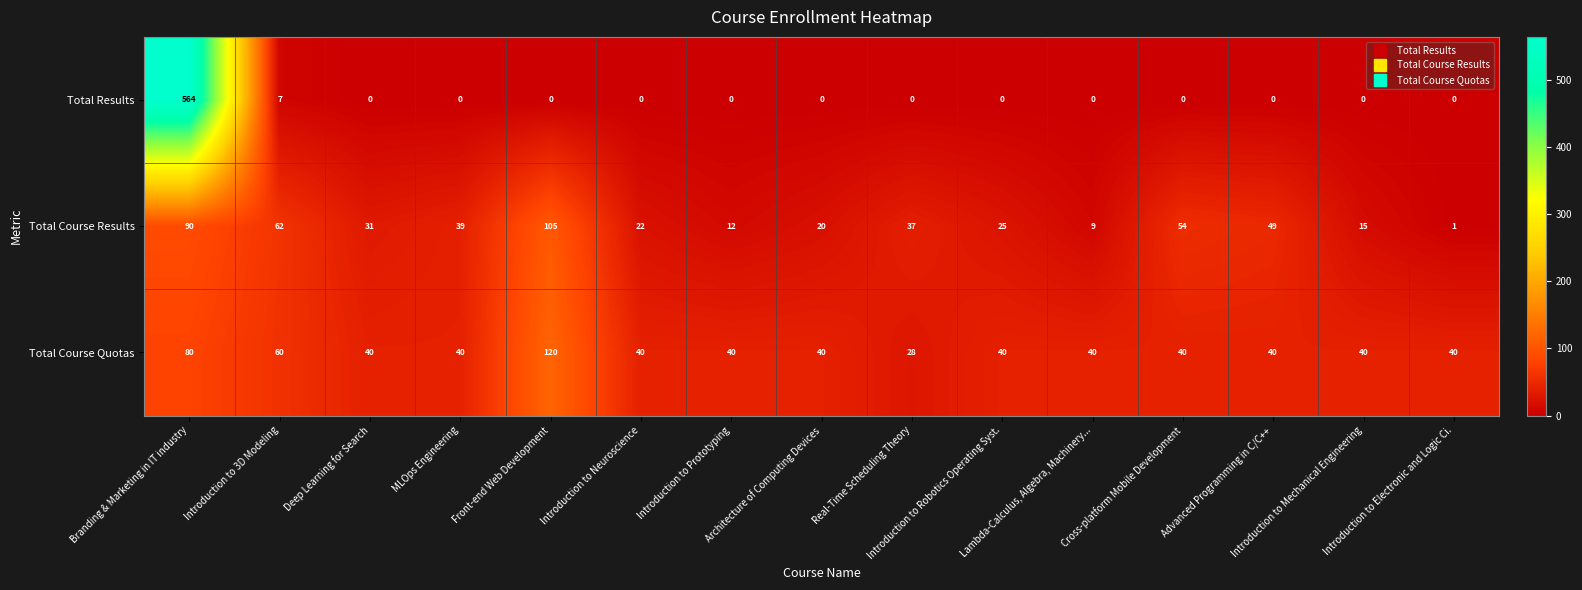

Which category has the highest value across all series?

Branding & Marketing in IT industry